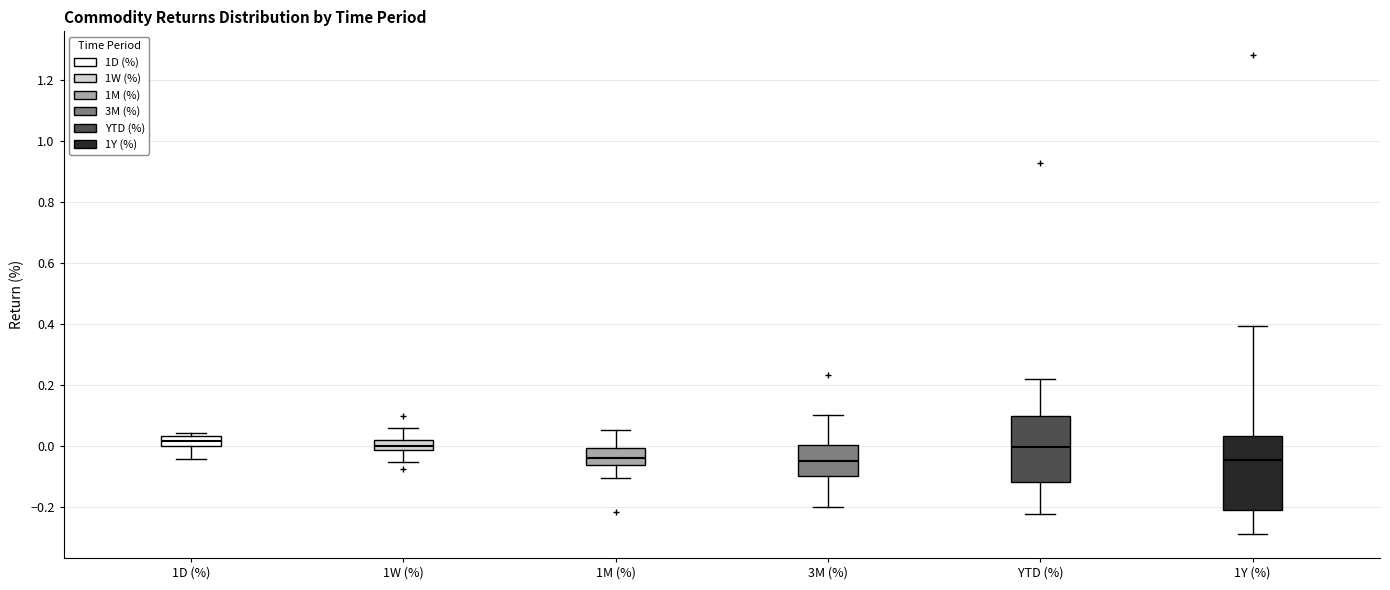

Where is the upper edge of the box for 3M (%) on the y-axis? The values are not printed on the chart, so give them approximately, as read against the axis.

0.00